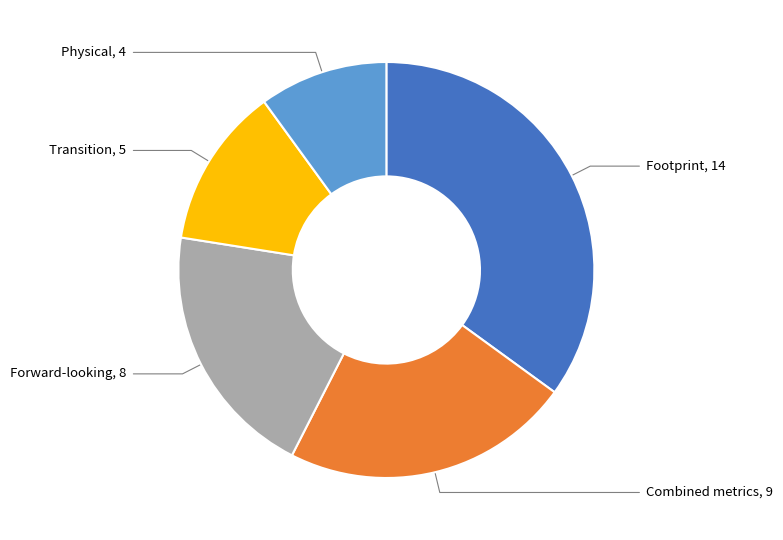

Is there a majority slice in this chart?

No